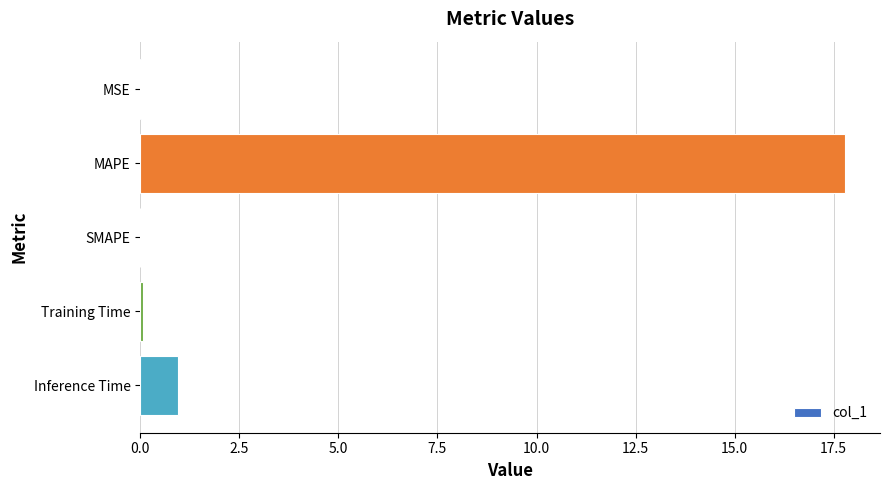

At which category does the chart reach its peak across all series?

MAPE